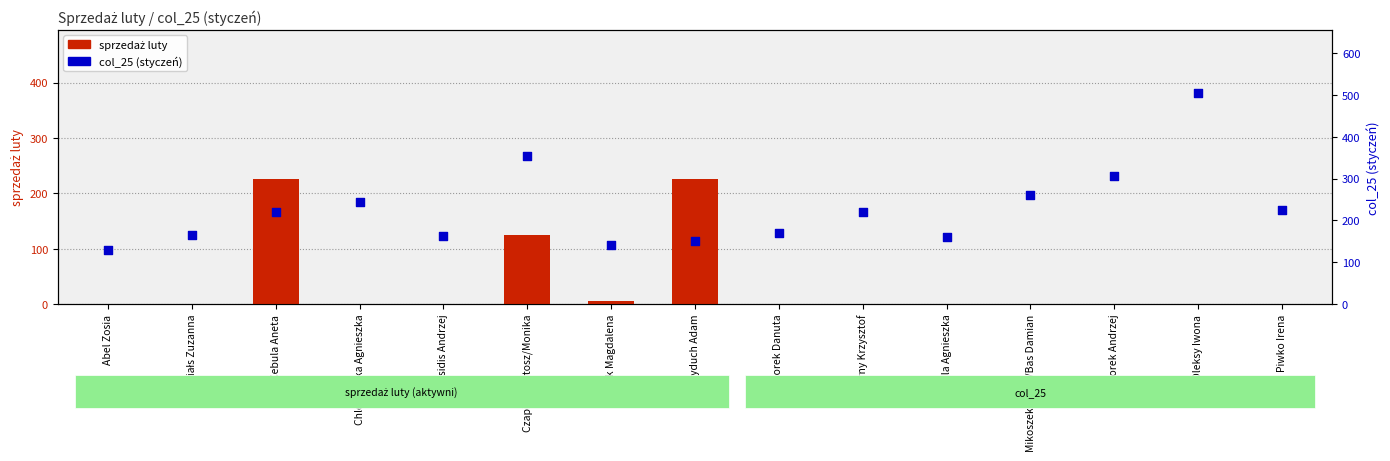

At which category is the sum across all series the highest?

Oleksy Iwona